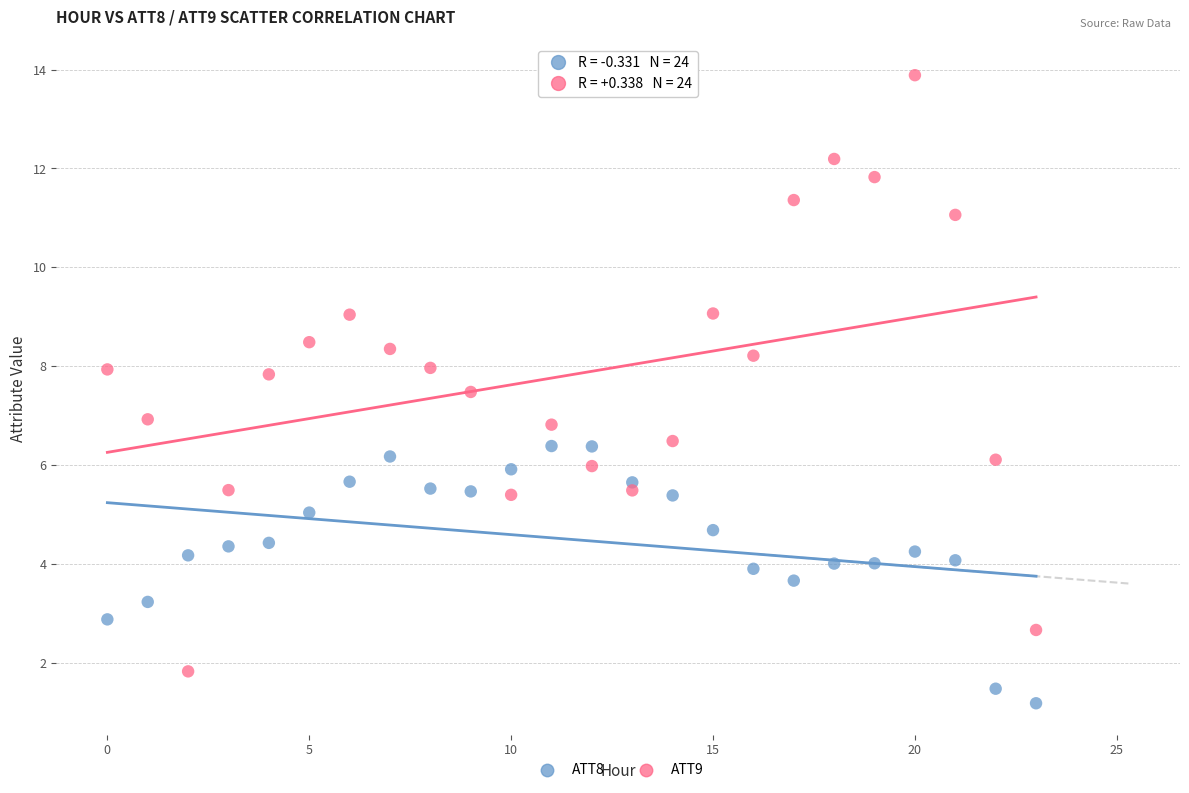

Which series reaches the maximum Y coordinate?

ATT9